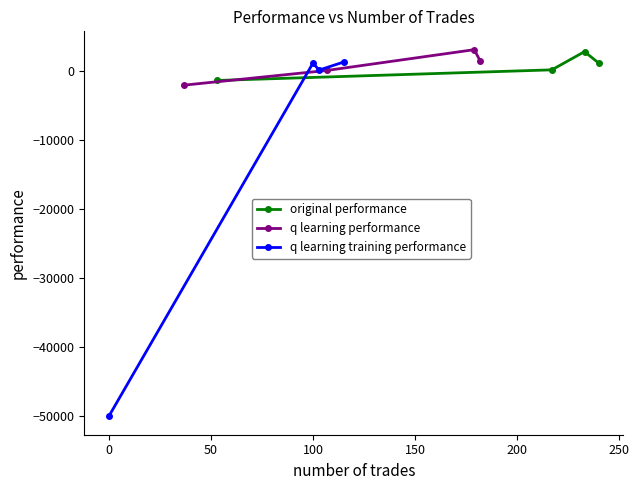

What is the maximum value for original performance?

2811.1